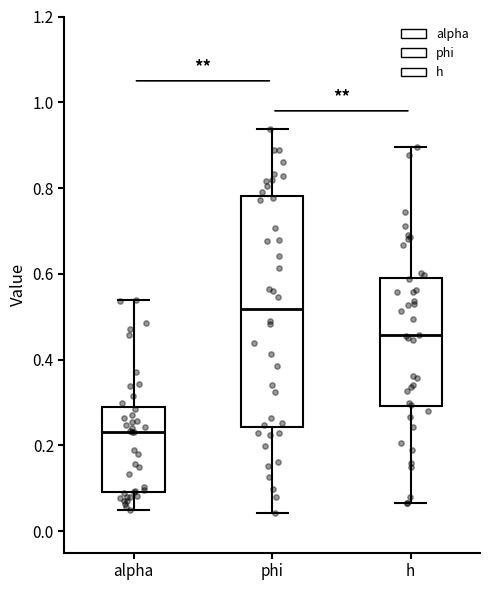

Which box's median line is the highest?

phi